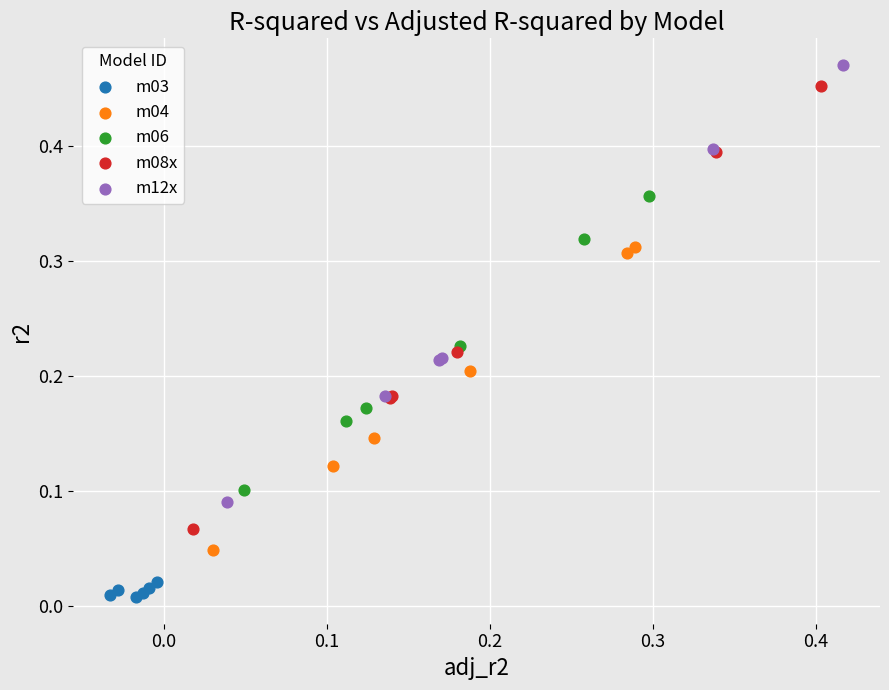

Which series has the largest Y range (max minus min)?

m08x